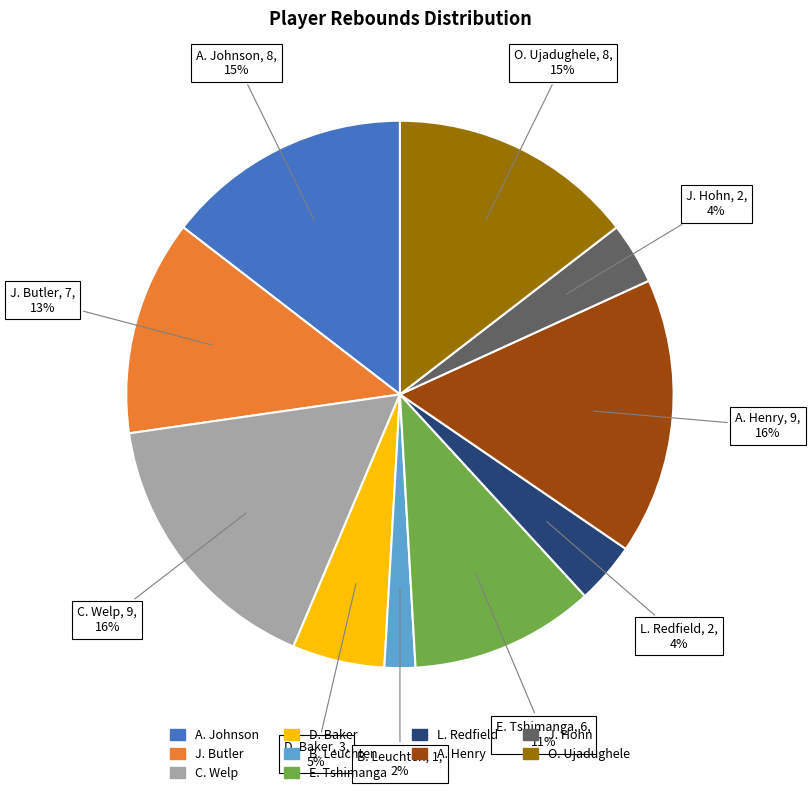

To the nearest percent, what is the average slice percentage?

10%